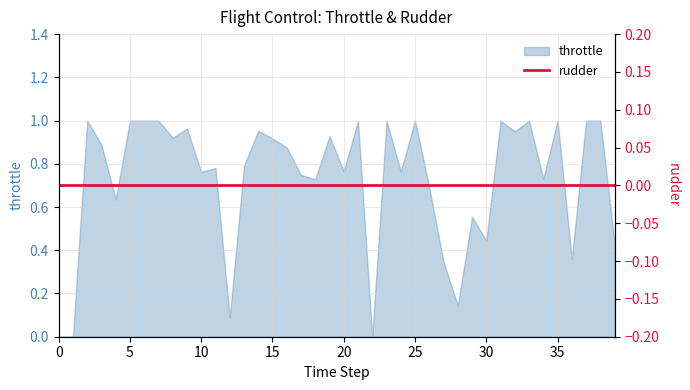

Between 4 and 27, which is larger?

4